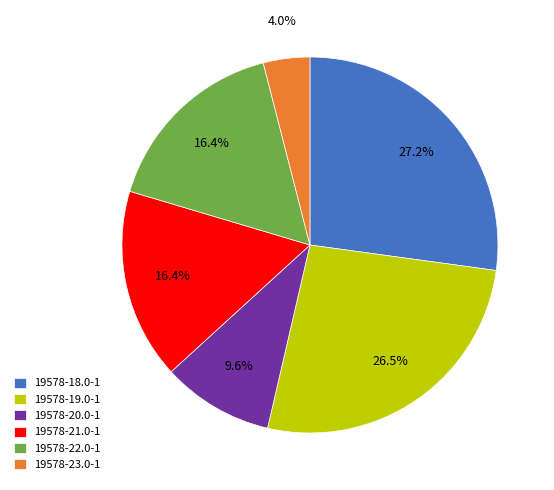

Is 19578-21.0-1 the majority of the pie?

No